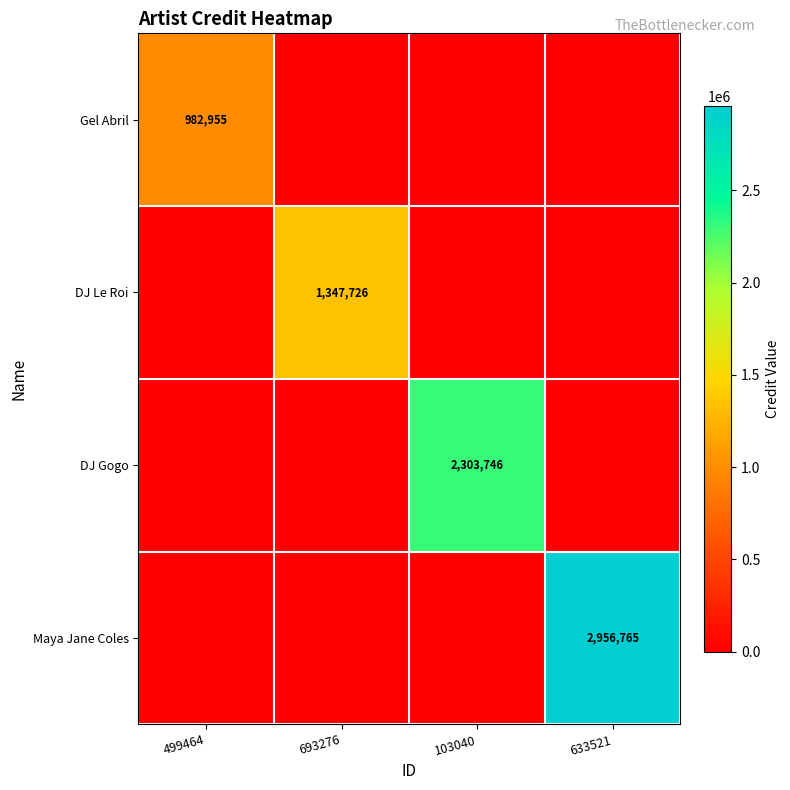

True or false: Gel Abril has a value of 982955 at 499464.

True